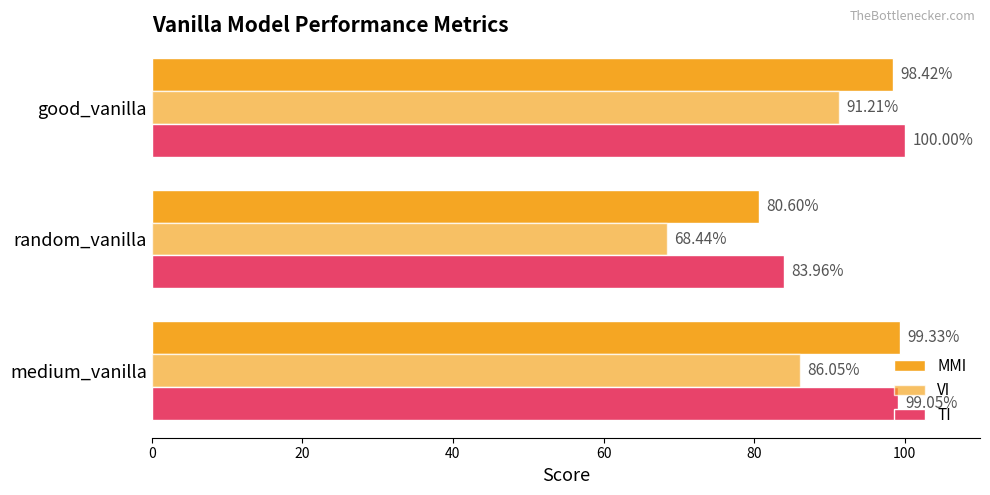

Rank the series by their maximum value, from highest to lowest.

TI, MMI, VI